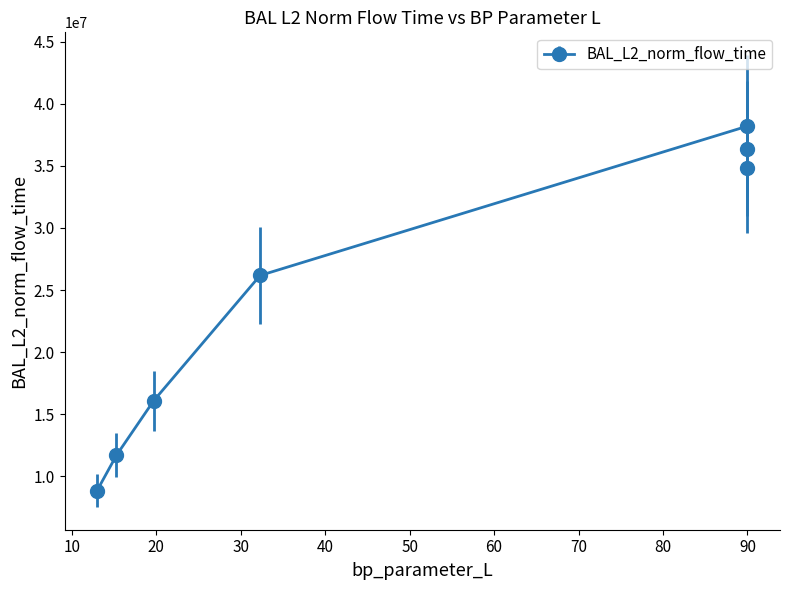

What is the difference between the maximum and minimum values?

29336399.2